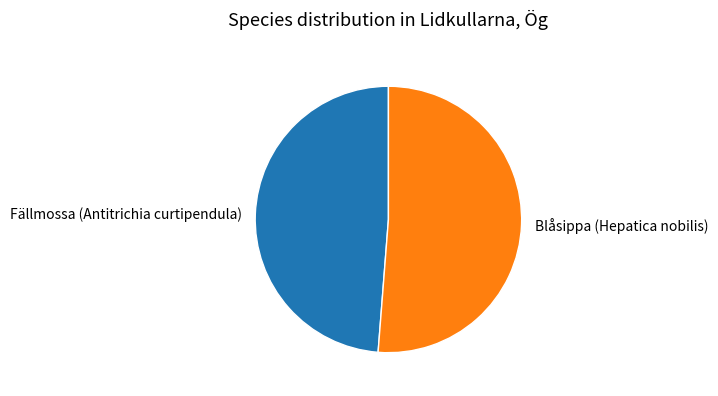

Count the number of slices in the pie.

2